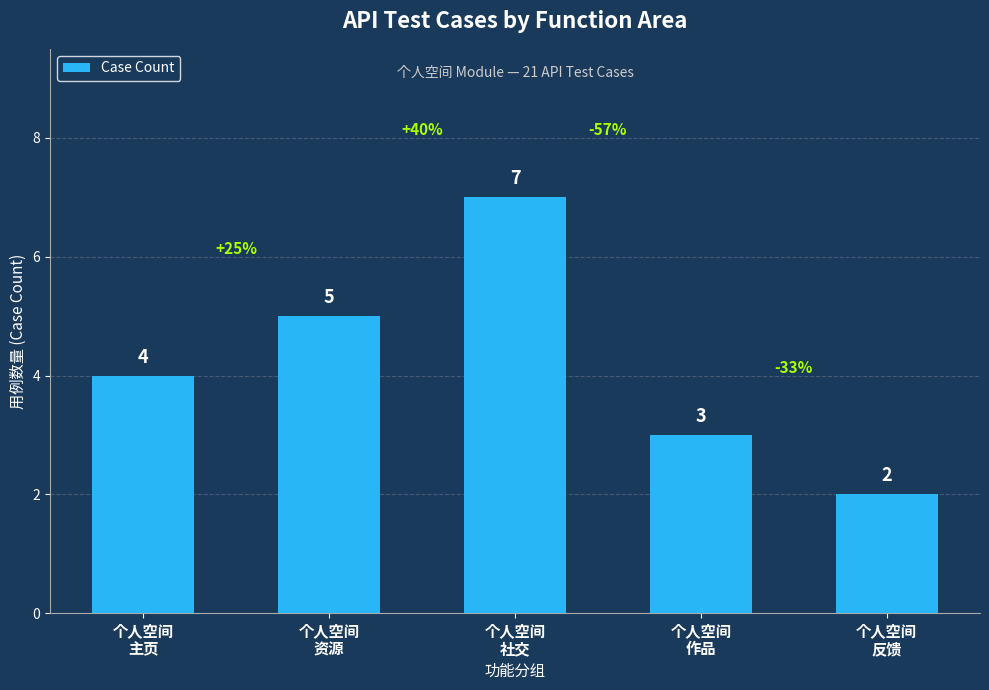

What is the maximum value shown in the chart?

7